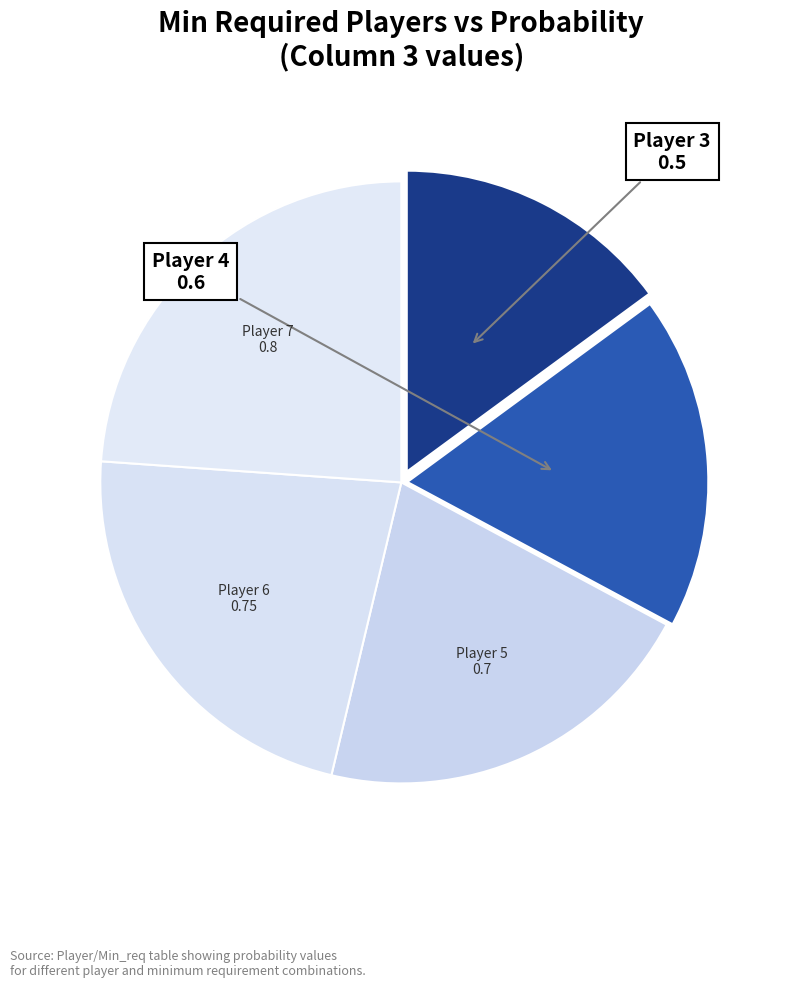

Count the number of slices in the pie.

5